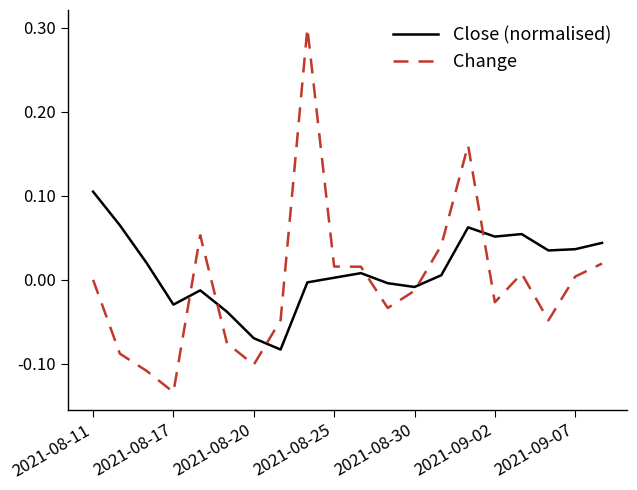

After their last crossing, which series has the higher values: Change or Close (normalised)?

Close (normalised)